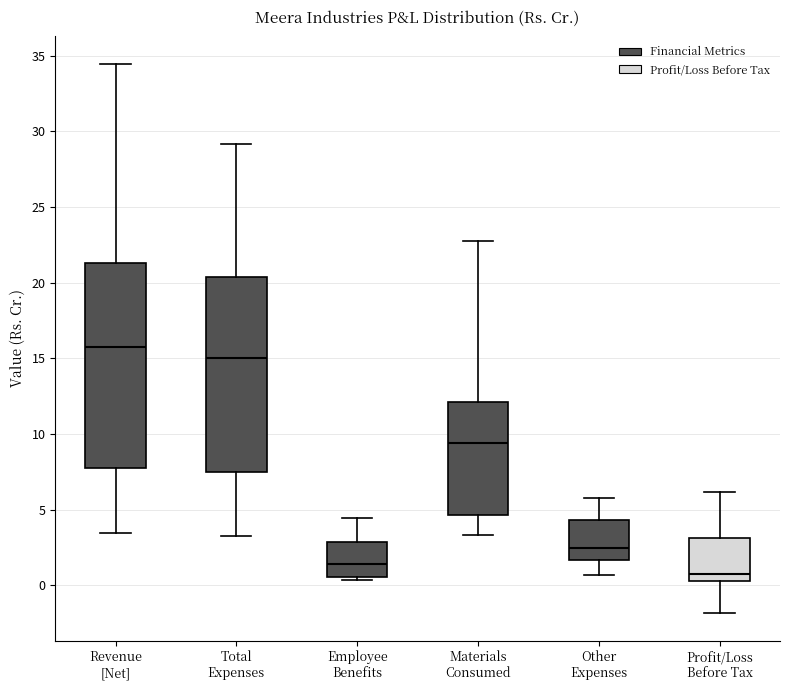

Where does the upper whisker of the box for Revenue [Net] end on the y-axis? The values are not printed on the chart, so give them approximately, as read against the axis.

34.5